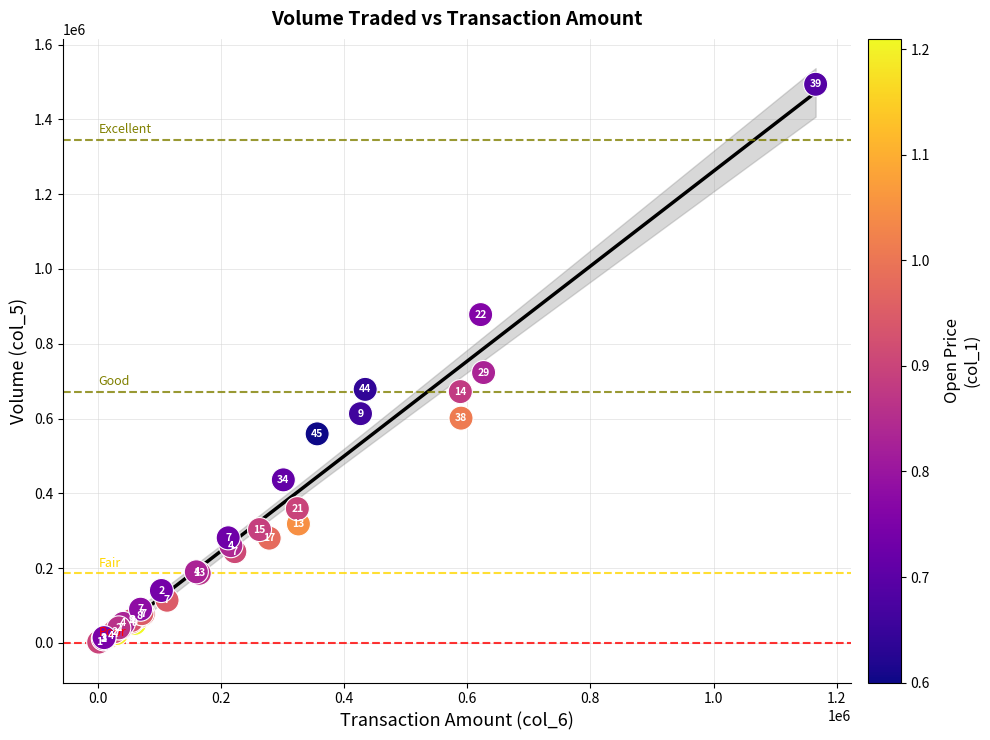

What Y value in the scatter plot is closest to 748000?

723000